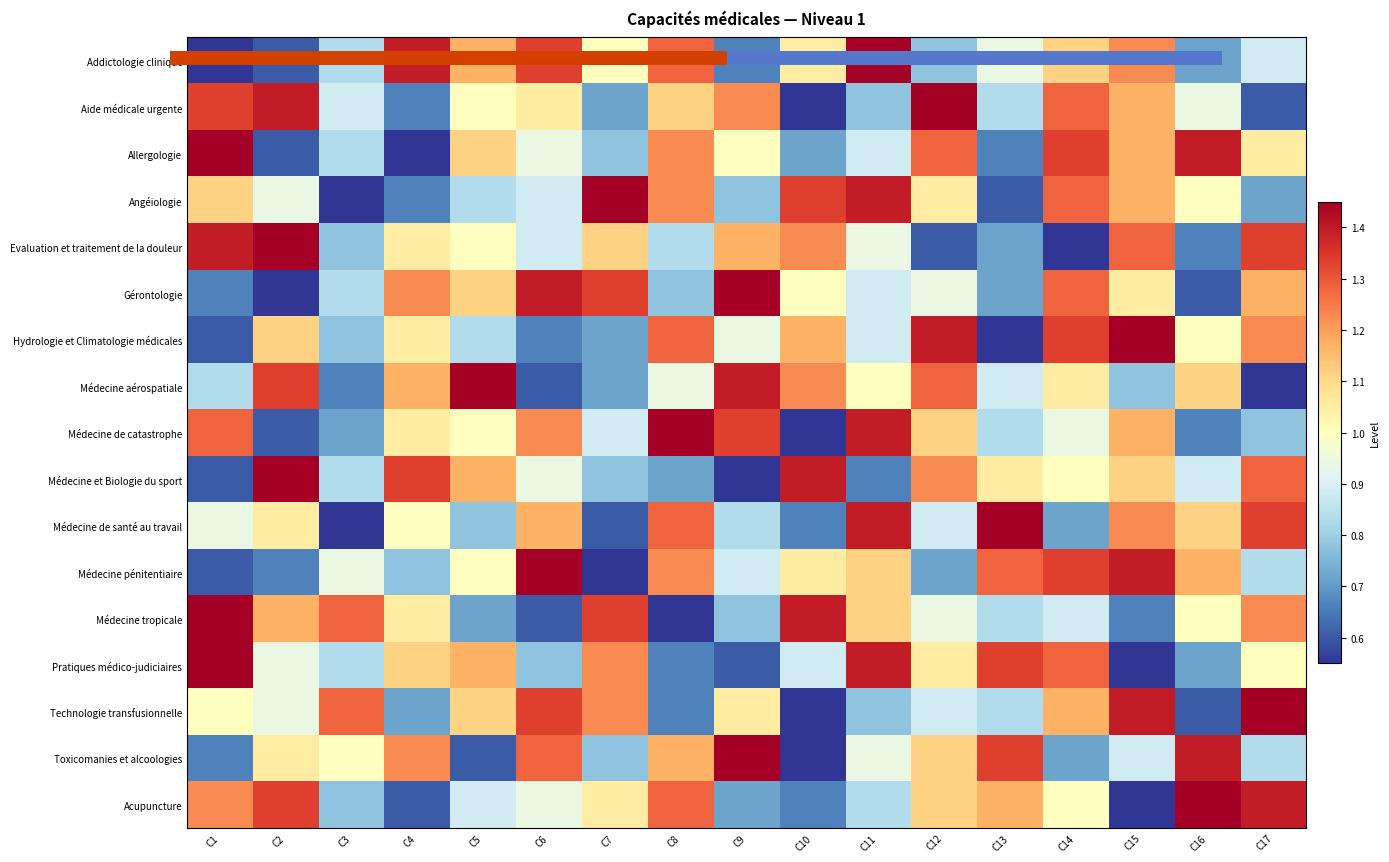

What is the sum of the Gérontologie values at C10 and C8?

1.8